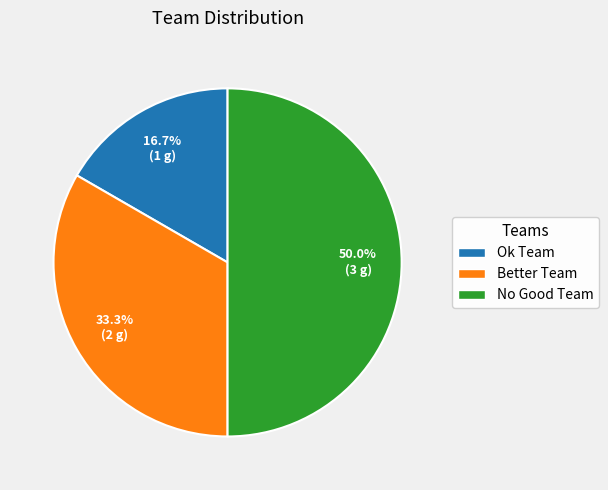

Between Better Team and Ok Team, which is larger?

Better Team